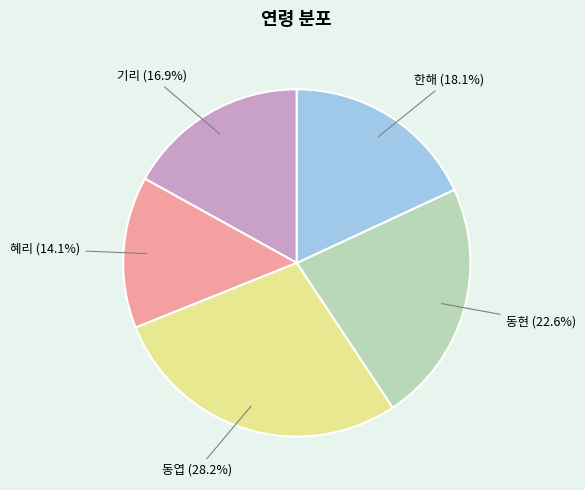

To the nearest percent, what percentage of the pie is 동엽?

28%